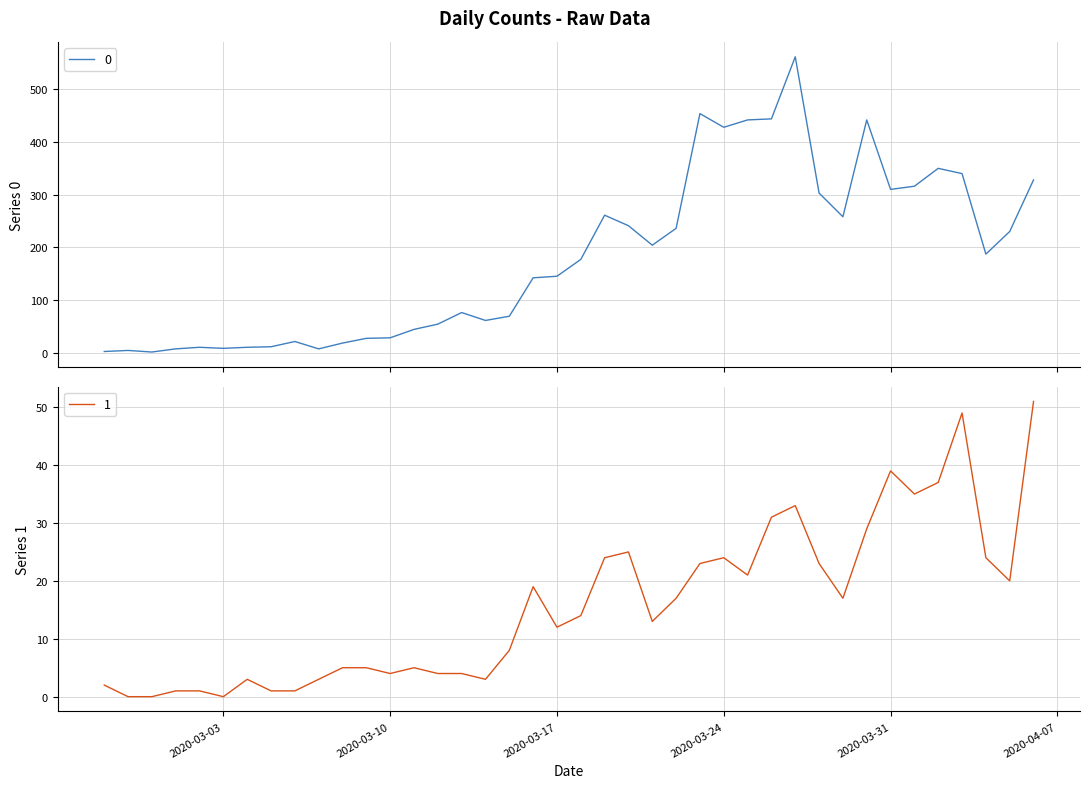

True or false: 0 has a value of 328 at 2020-04-06.

True